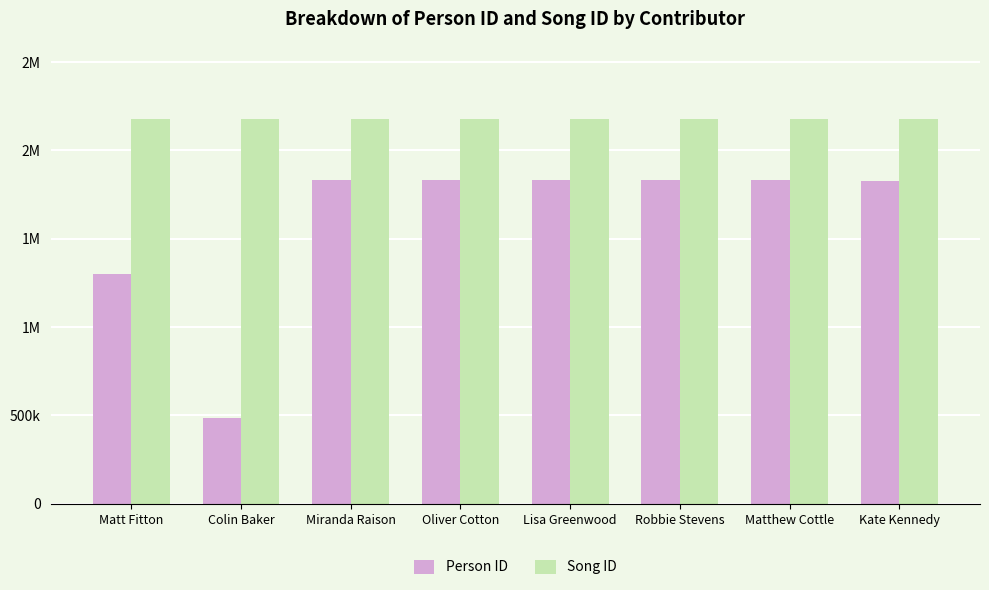

The Song ID series shows 3877466 at Matt Fitton. True or false?

False